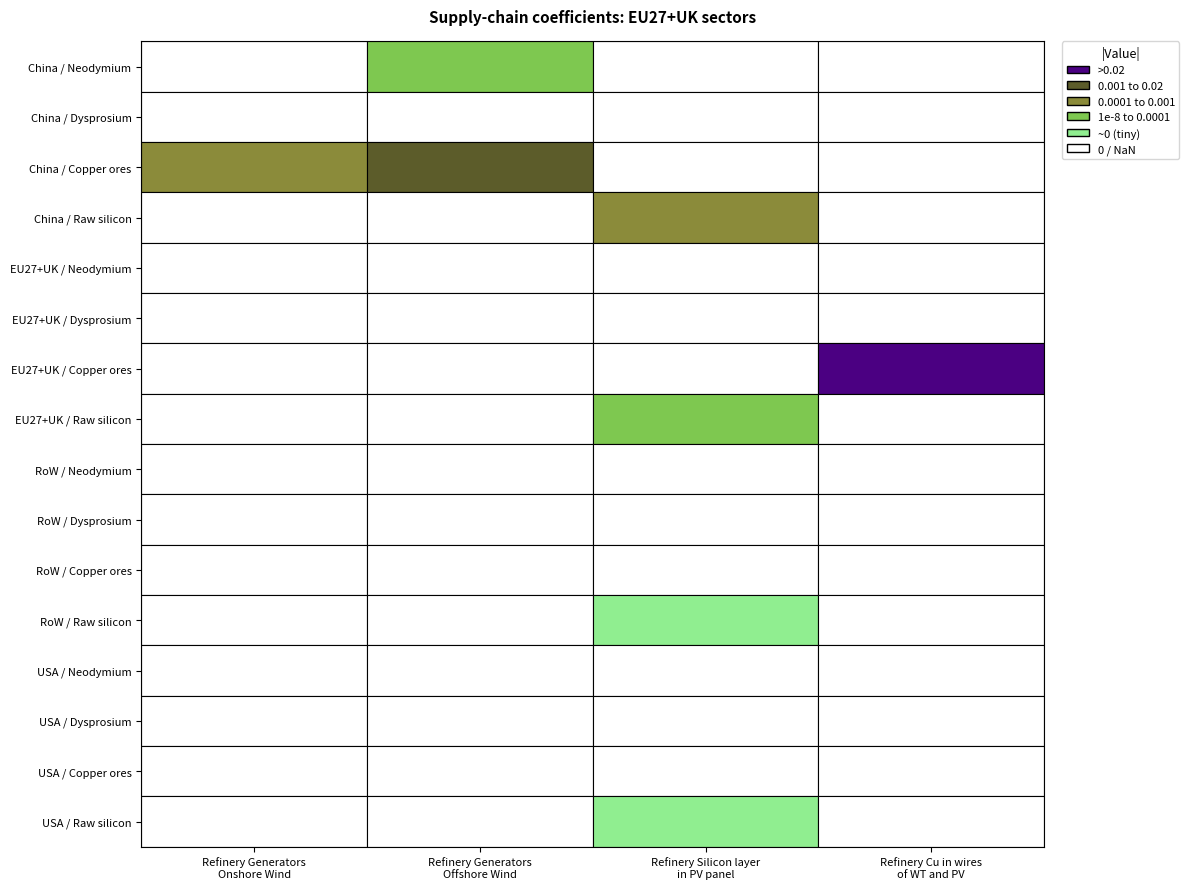

Reading left to right, what are all the values shown in this chart?

China / Neodymium: 0.0	-0.0	0.0	0.0
China / Dysprosium: 0.0	0.0	0.0	0.0
China / Copper ores: -0.0	-0.0	0.0	0.0
China / Raw silicon: 0.0	0.0	-0.0	0.0
EU27+UK / Neodymium: 0.0	0.0	0.0	0.0
EU27+UK / Dysprosium: 0.0	0.0	0.0	0.0
EU27+UK / Copper ores: 0.0	0.0	0.0	-0.1
EU27+UK / Raw silicon: 0.0	0.0	-0.0	0.0
RoW / Neodymium: 0.0	0.0	0.0	0.0
RoW / Dysprosium: 0.0	0.0	0.0	0.0
RoW / Copper ores: 0.0	0.0	0.0	0.0
RoW / Raw silicon: 0.0	0.0	-0.0	0.0
USA / Neodymium: 0.0	0.0	0.0	0.0
USA / Dysprosium: 0.0	0.0	0.0	0.0
USA / Copper ores: 0.0	0.0	0.0	0.0
USA / Raw silicon: 0.0	0.0	-0.0	0.0